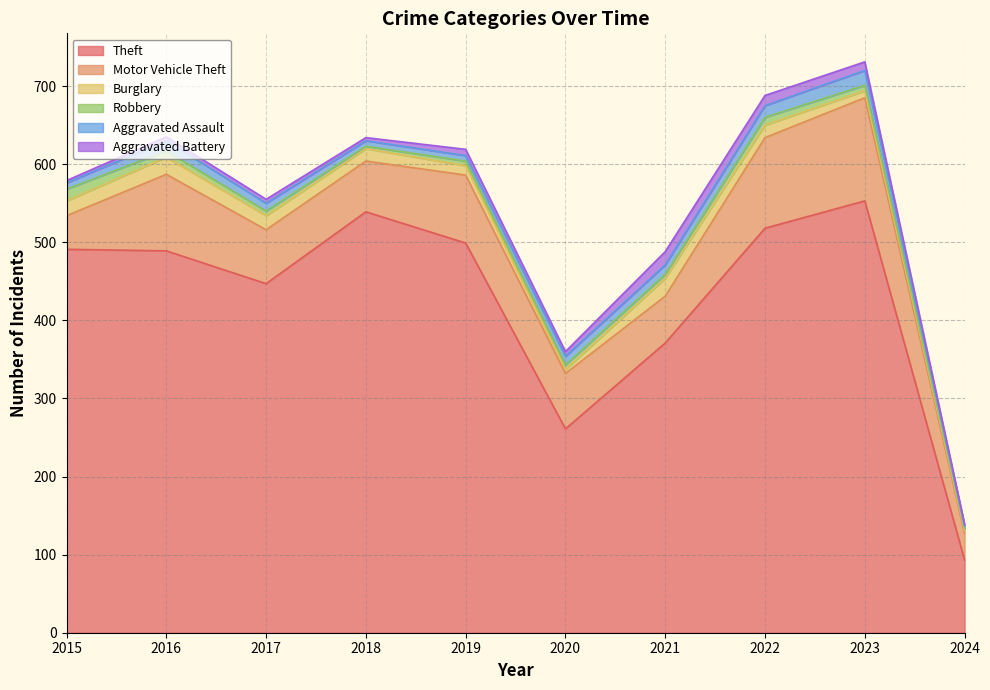

List the labels in order of Burglary value, smallest first.

2024, 2020, 2023, 2019, 2018, 2022, 2017, 2015, 2016, 2021